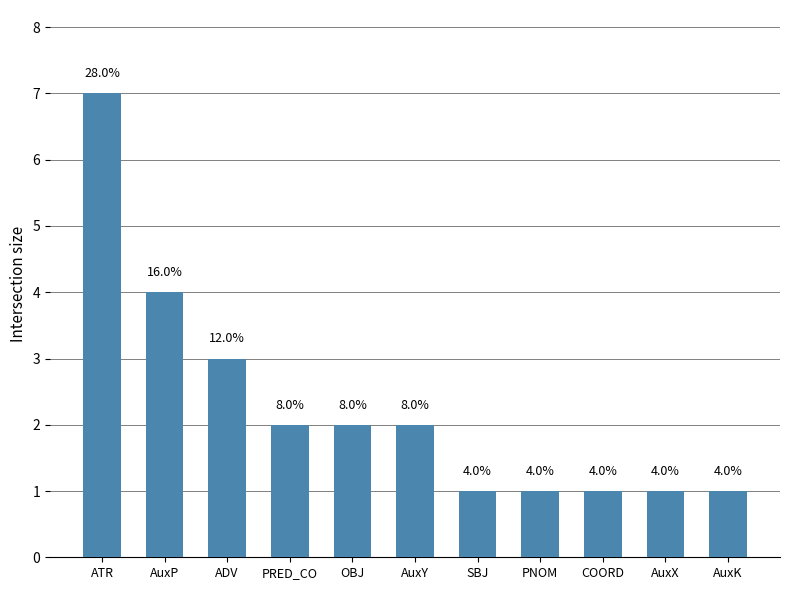

At which label is the value closest to 4?

AuxP